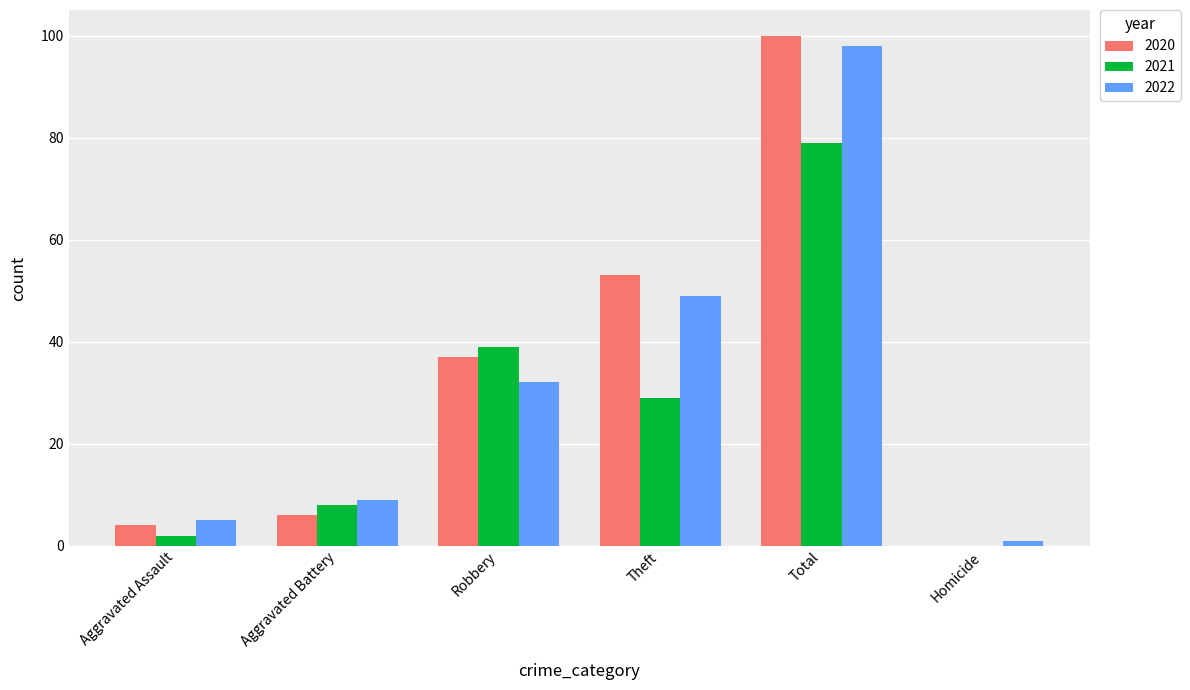

Reading left to right, what are all the values shown in this chart?

2020: Aggravated Assault=4	Aggravated Battery=6	Robbery=37	Theft=53	Total=100	Homicide=0
2021: Aggravated Assault=2	Aggravated Battery=8	Robbery=39	Theft=29	Total=79	Homicide=0
2022: Aggravated Assault=5	Aggravated Battery=9	Robbery=32	Theft=49	Total=98	Homicide=1